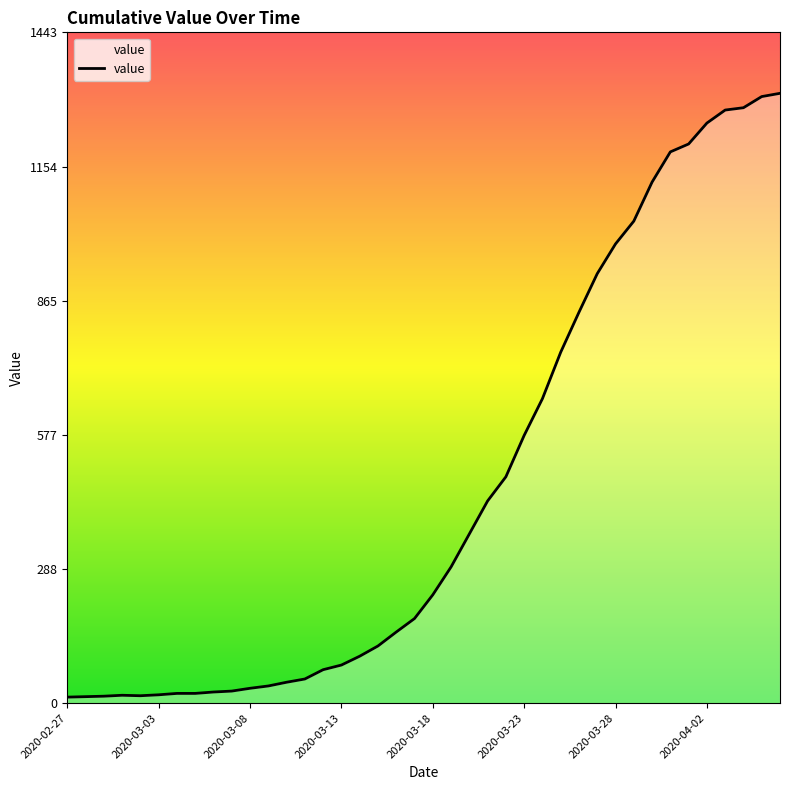

What is the greatest value displayed?

1312